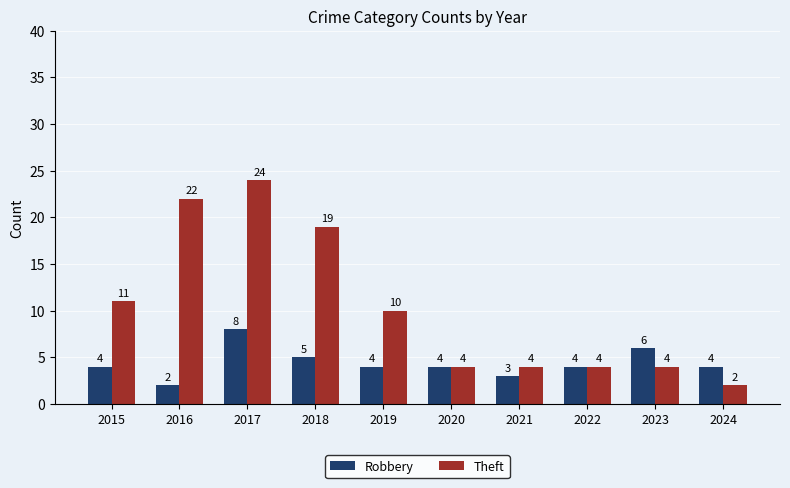

What is the smallest value displayed?

2